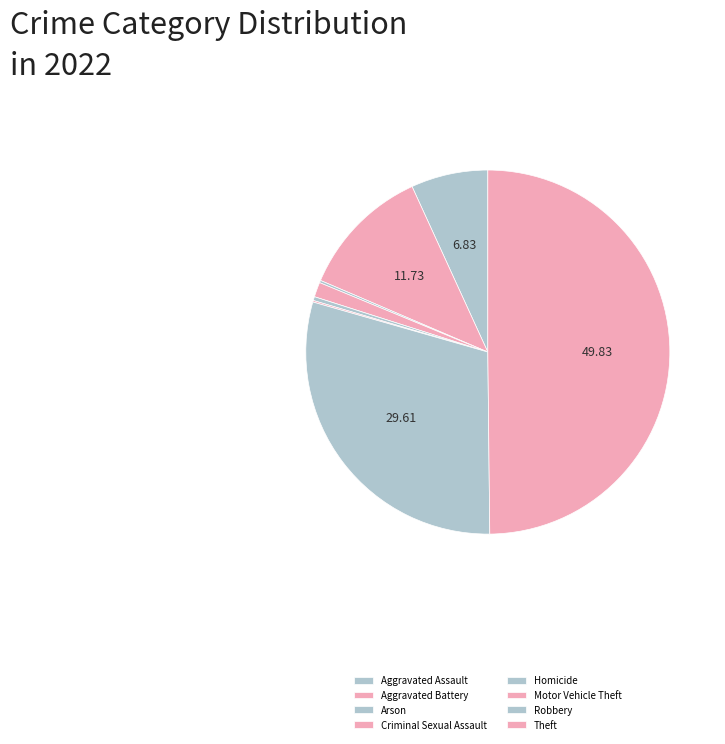

Count the number of slices in the pie.

8